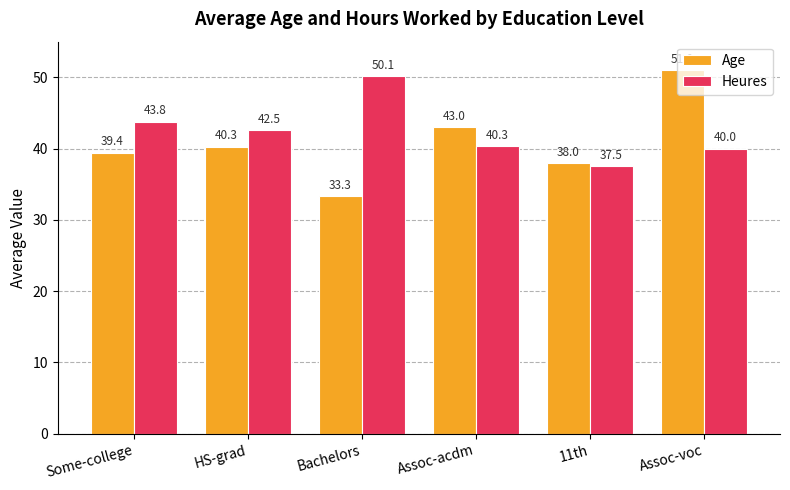

What is the smallest value displayed?

33.3